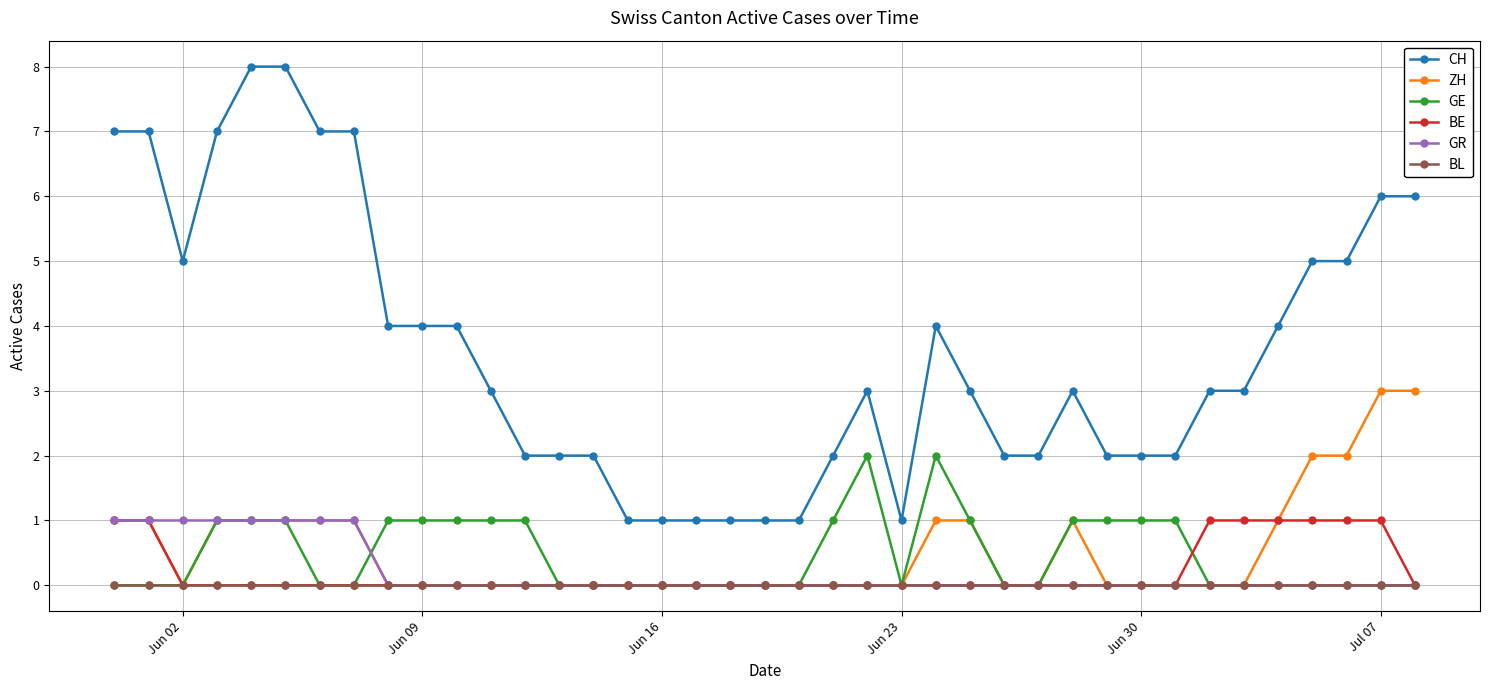

True or false: GE and CH cross at least once.

False